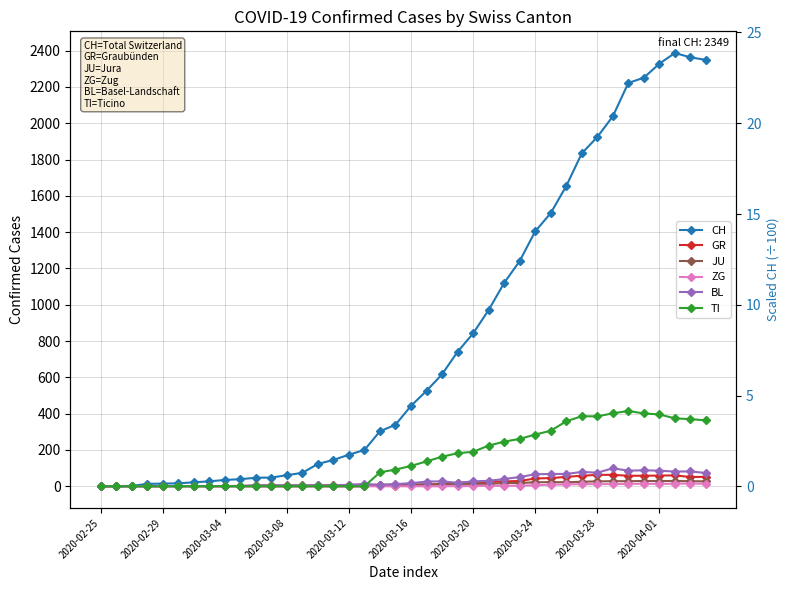

In JU, how many points are higher than both neighbors (excluding endpoints)?

2